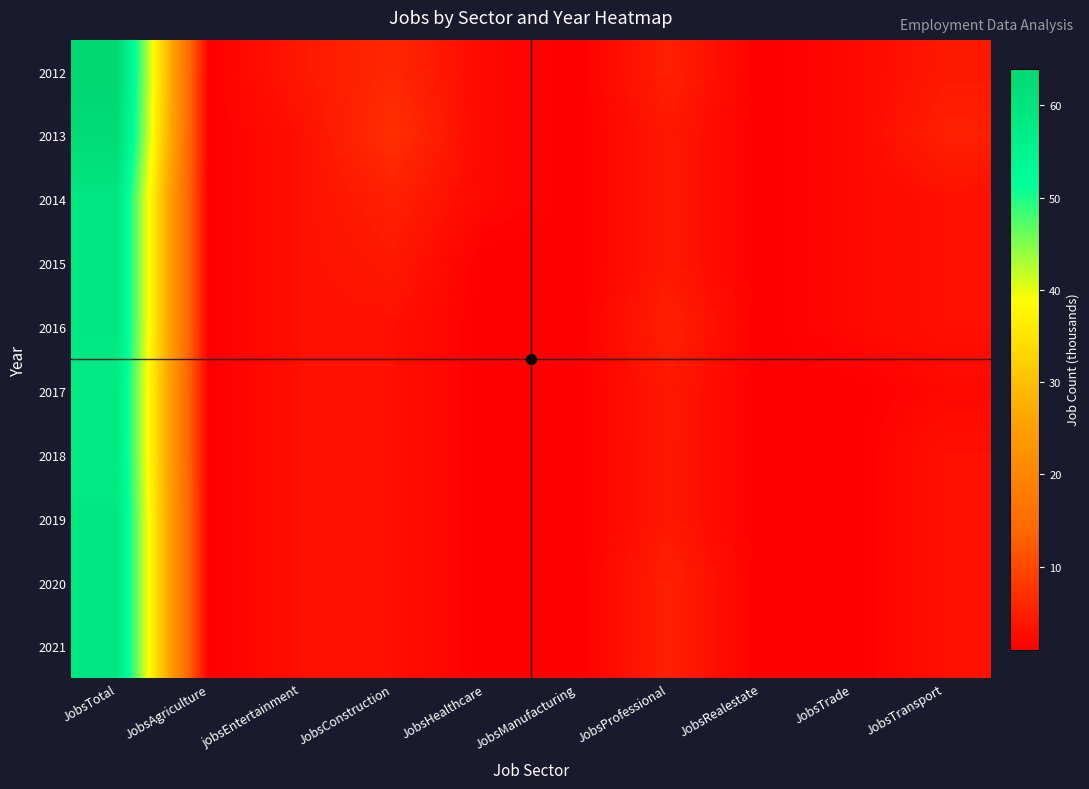

What is the total value across all series at JobsTotal?

597